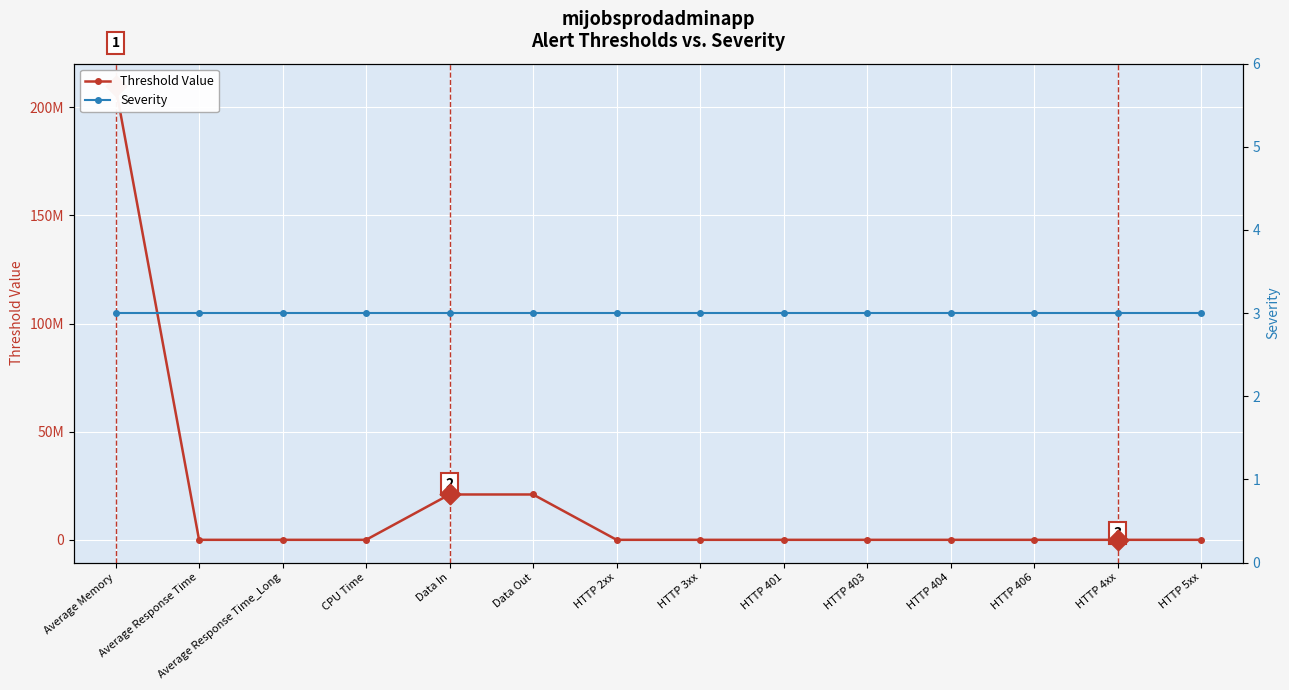

At which category is the sum across all series the highest?

Average Memory